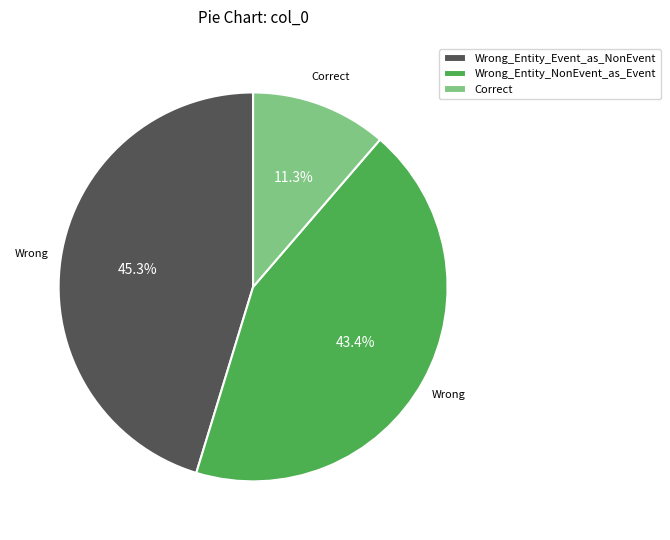

How many segments does this pie chart have?

3